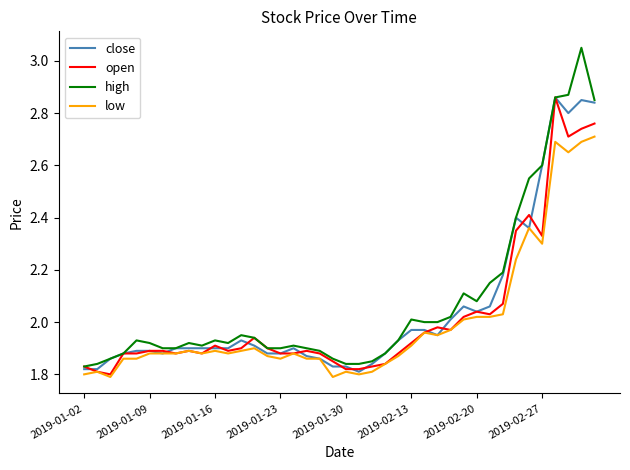

Which series has the largest range (max minus min)?

high